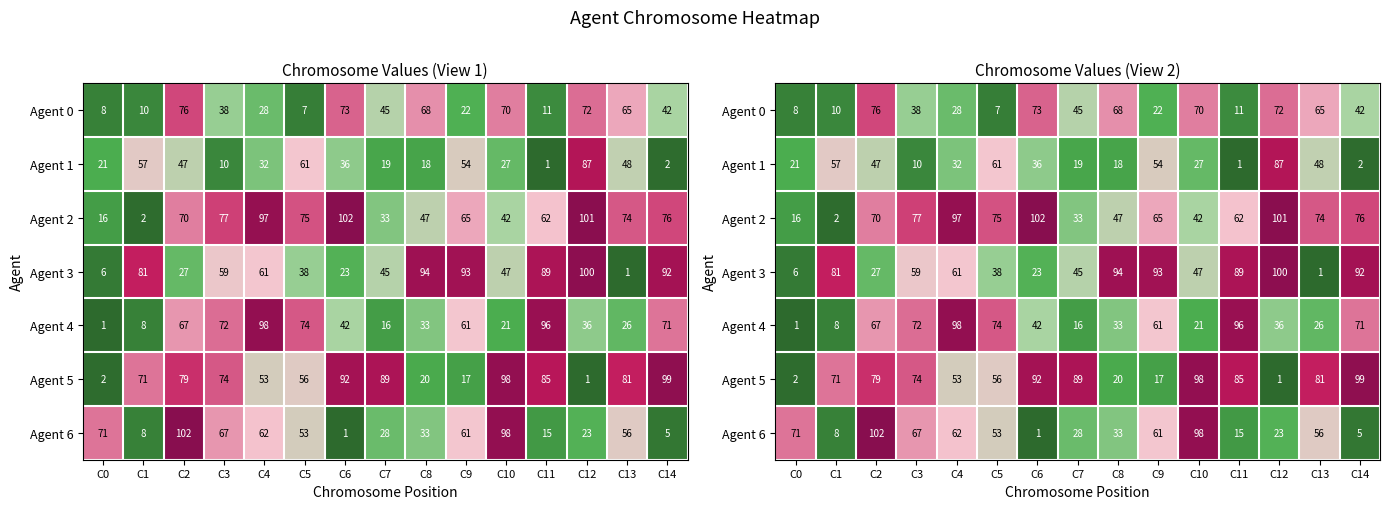

The value of Agent 6 at C8 is 33. True or false?

True